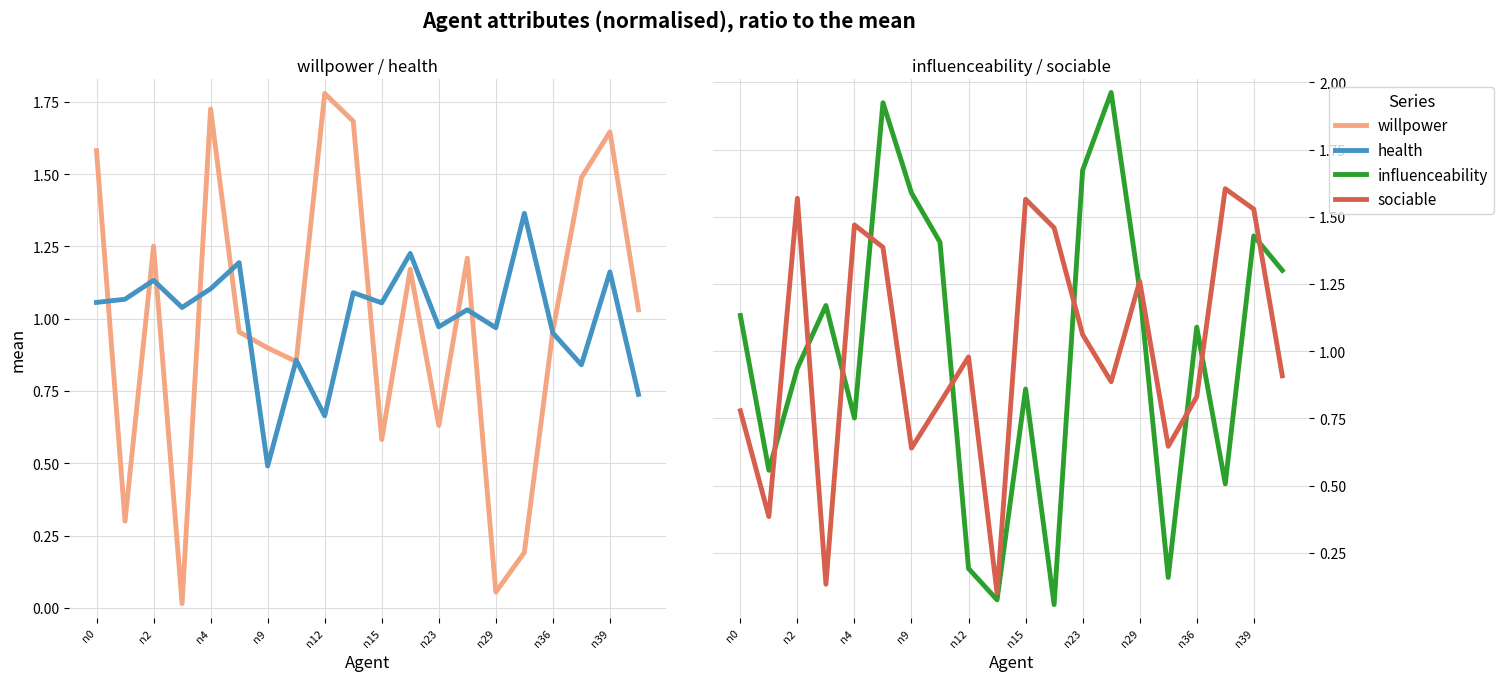

Does the chart display data point markers on the line(s)?

No